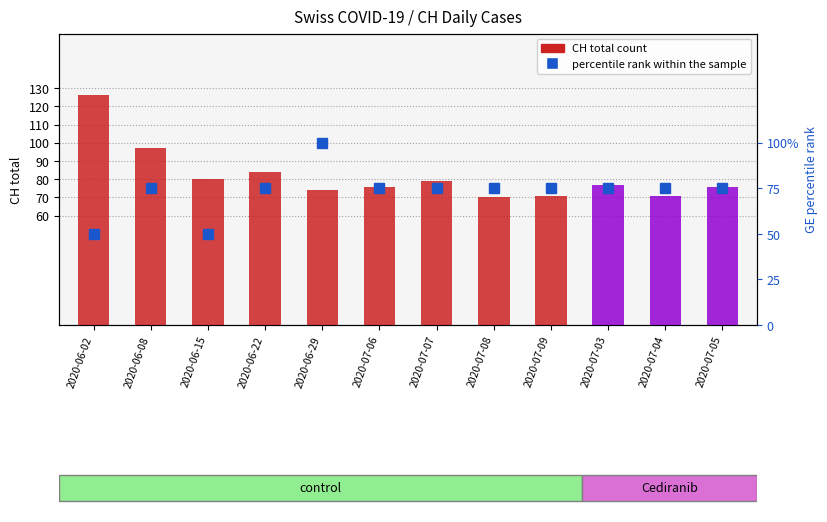

What is the difference between the CH total count values at 2020-07-09 and 2020-07-03?

6.0